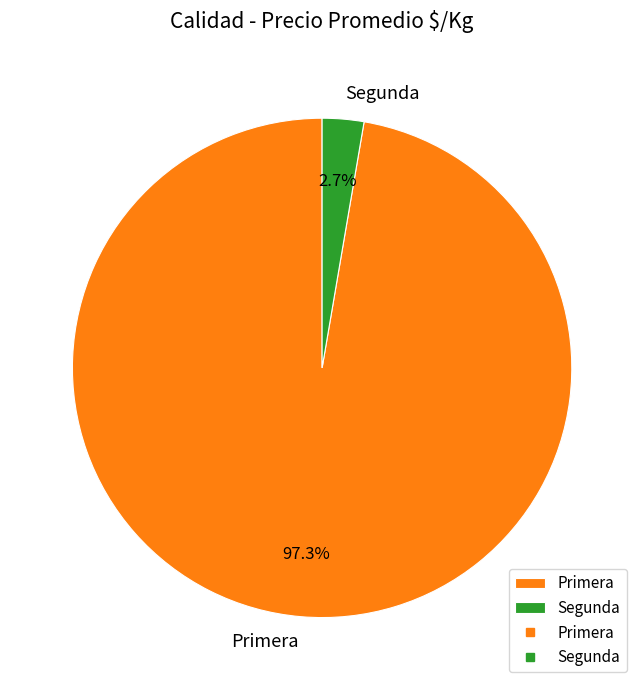

What is the smallest slice in the pie chart?

Segunda